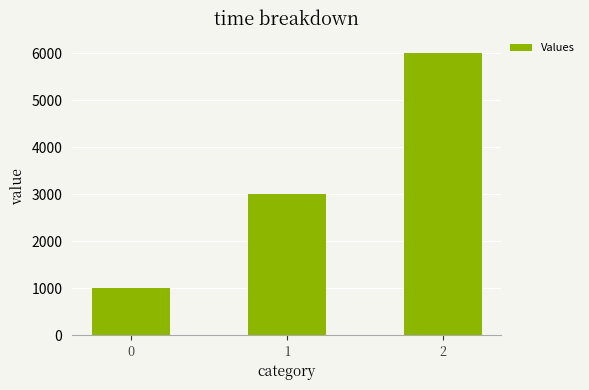

Rank the categories by value from highest to lowest.

2, 1, 0